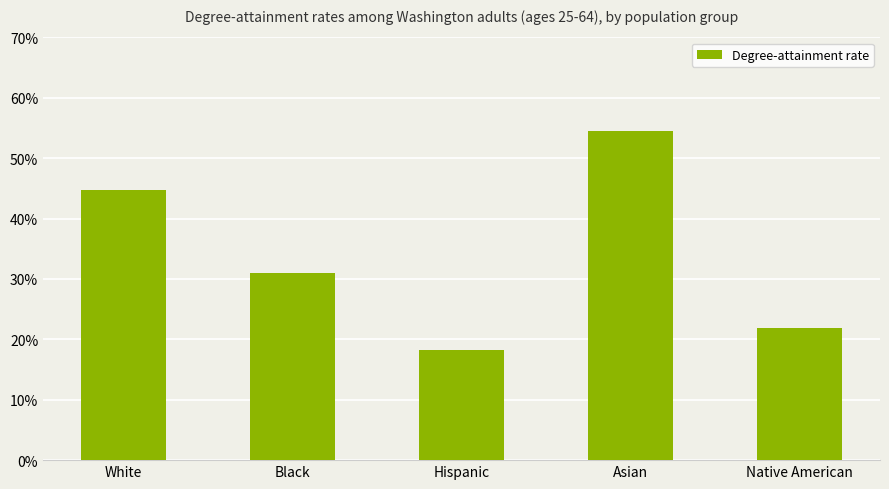

List the labels in order of value, largest first.

Asian, White, Black, Native American, Hispanic